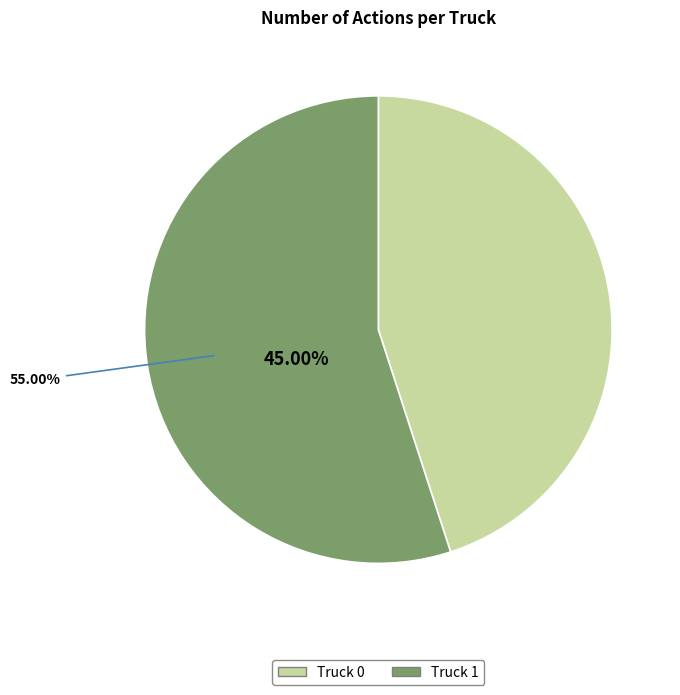

How many slices are in this pie chart?

2